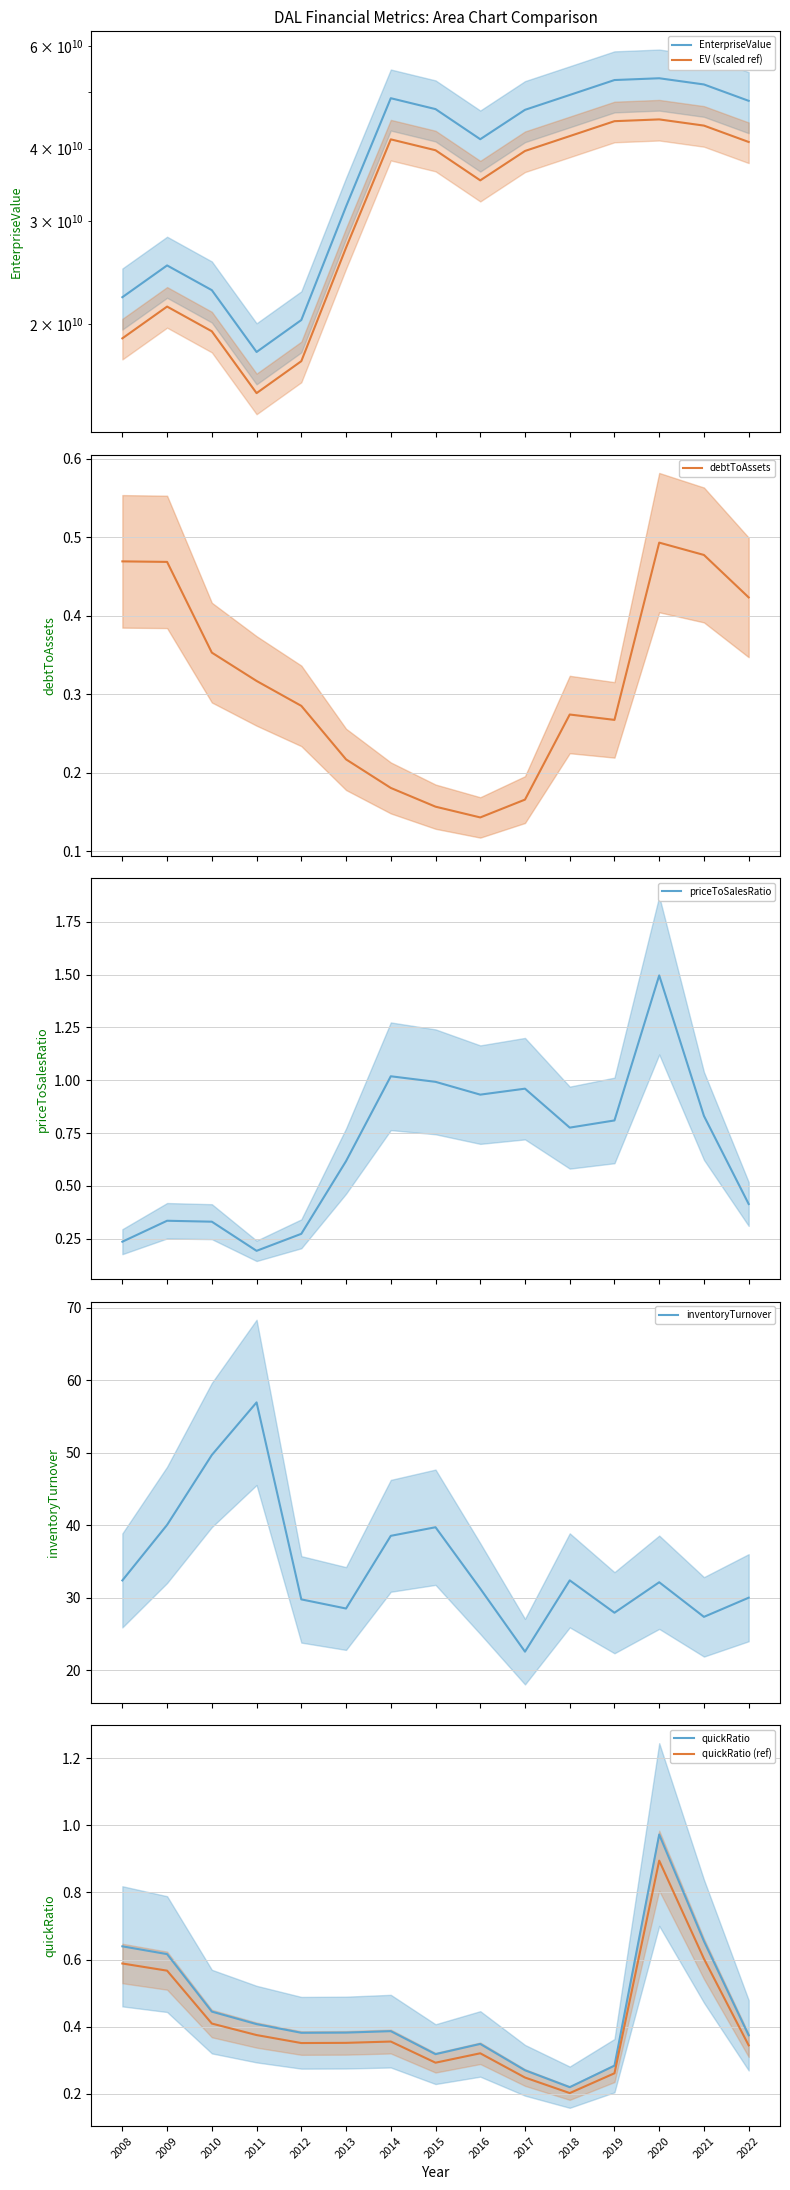

True or false: inventoryTurnover and quickRatio intersect in this chart.

False